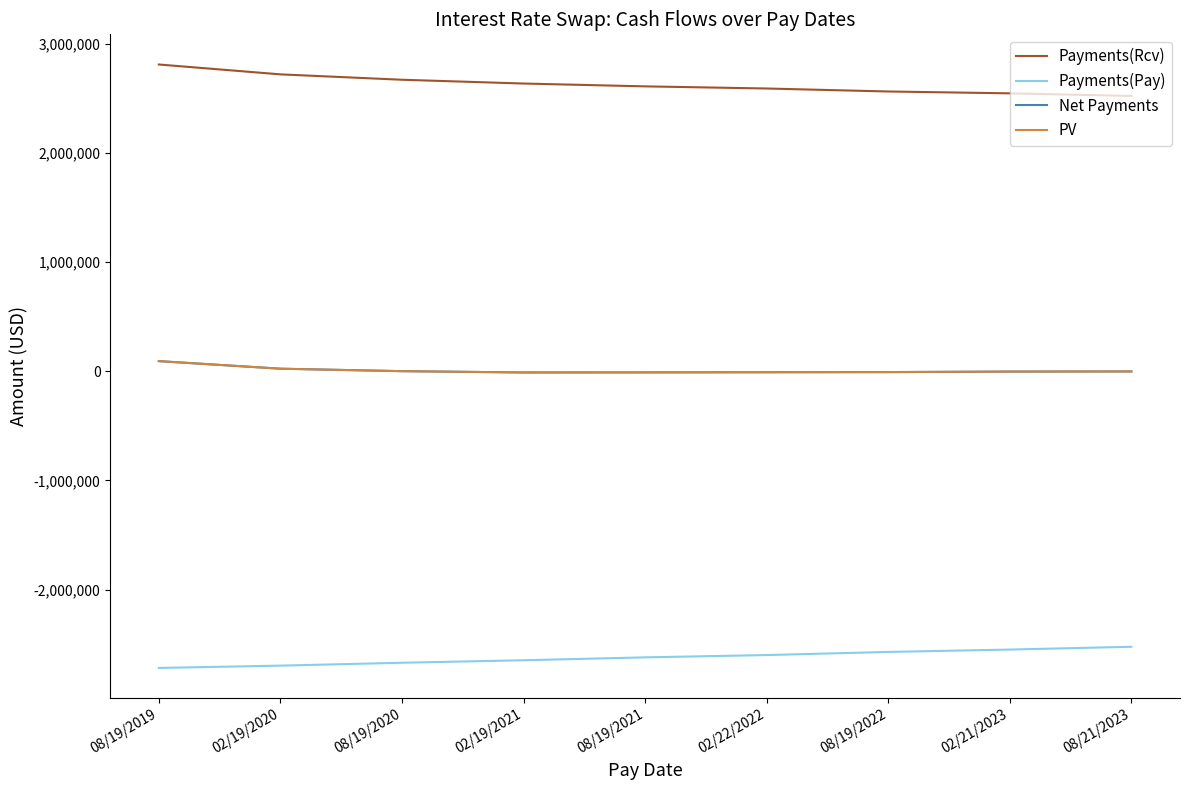

How many distinct data groups are displayed?

4